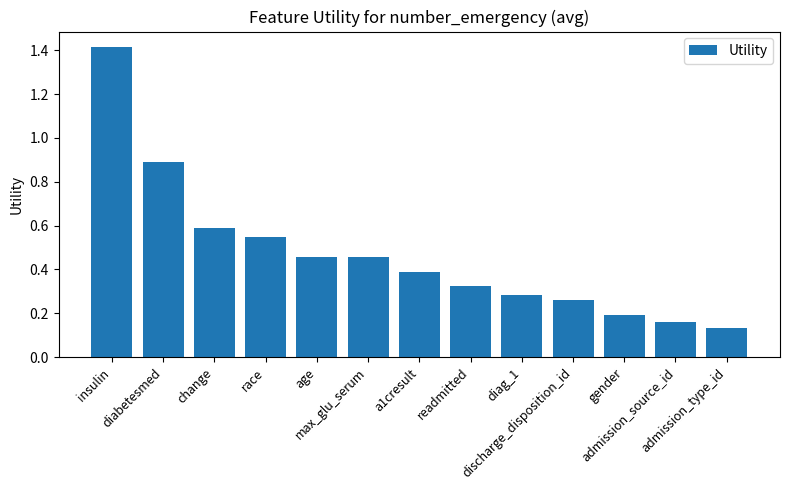

Between change and insulin, which is larger?

insulin